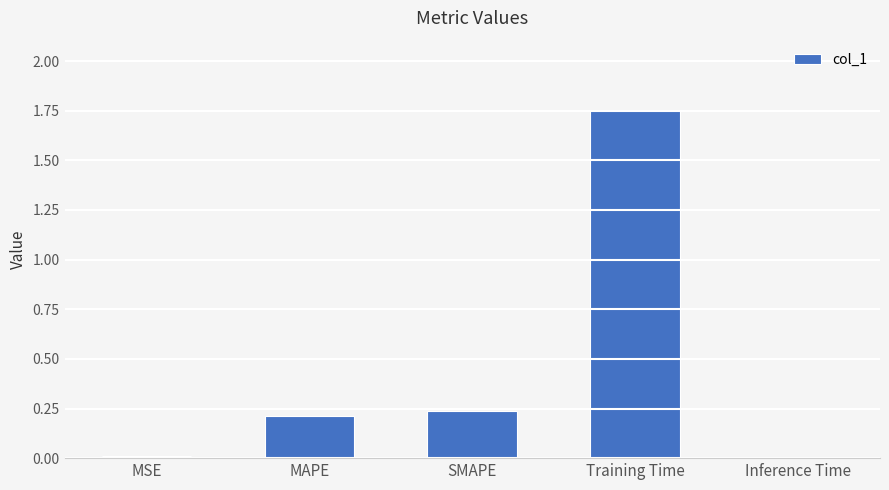

What is the change in value from SMAPE to Training Time?

+1.5